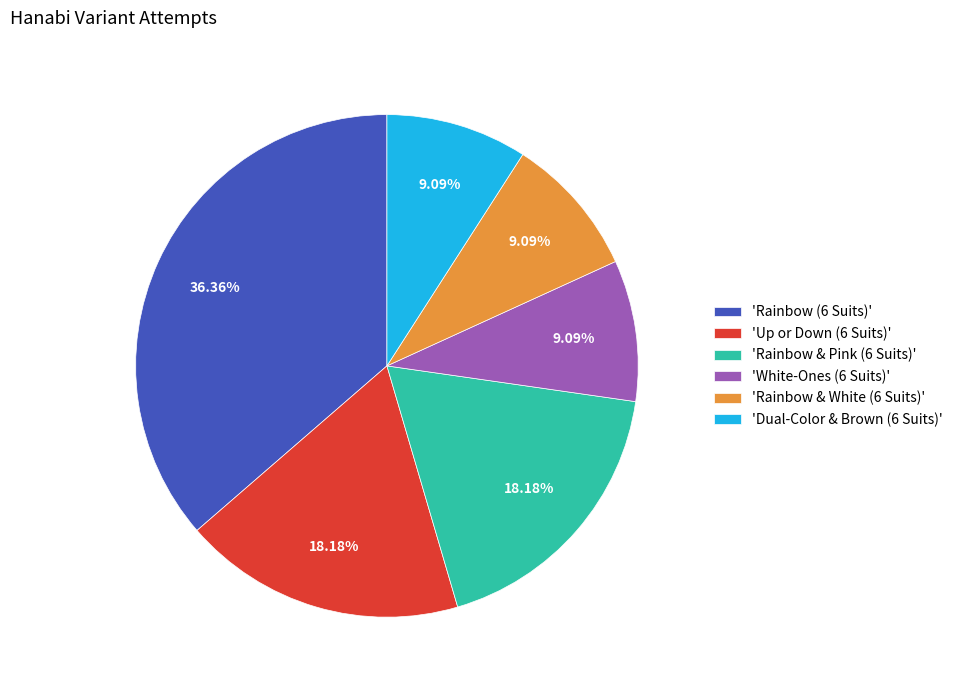

Is there any slice that represents more than half of the pie?

No